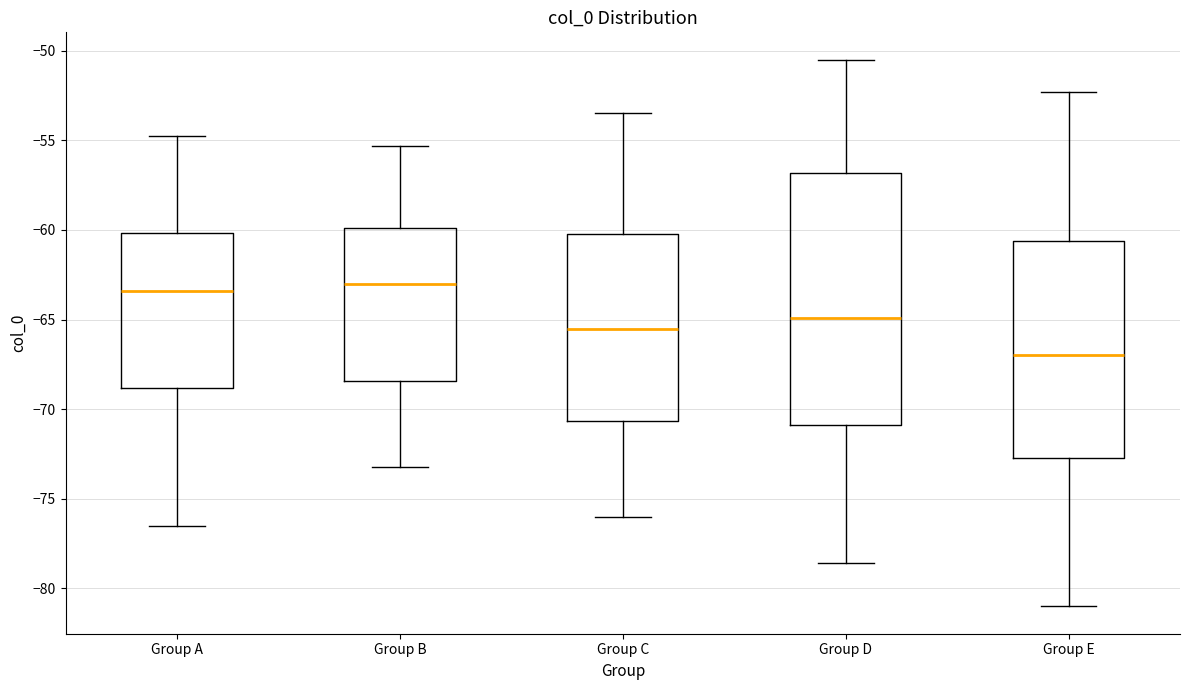

Reading left to right, transcribe this box plot: for each box, give where its median line is, the range the box spans, and where its two whiskers end, as read against the y-axis. The values are not printed on the chart, so give them approximately, as read against the axis.

Group A: median -63.5, box -69.0 to -60.0, whiskers -76.5 to -55.0
Group B: median -63.0, box -68.5 to -60.0, whiskers -73.0 to -55.5
Group C: median -65.5, box -70.5 to -60.0, whiskers -76.0 to -53.5
Group D: median -65.0, box -71.0 to -57.0, whiskers -78.5 to -50.5
Group E: median -67.0, box -72.5 to -60.5, whiskers -81.0 to -52.5